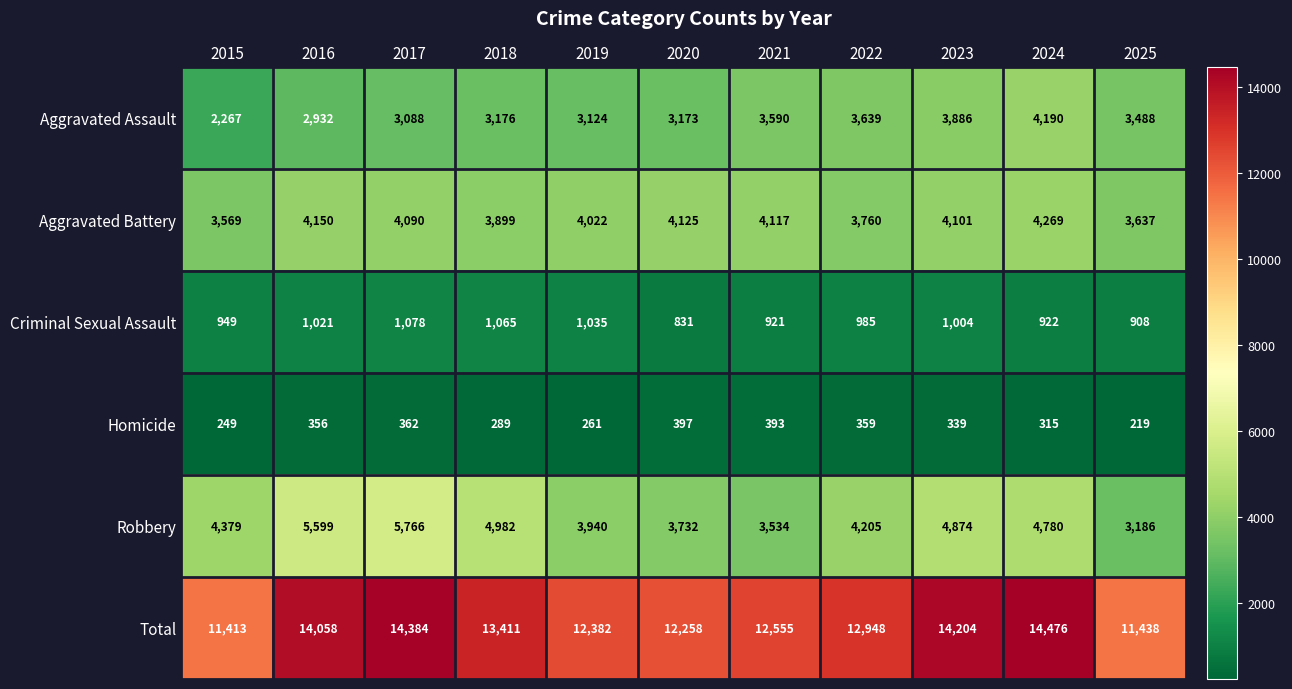

What is the difference between the maximum and minimum values in the Total series?

3063